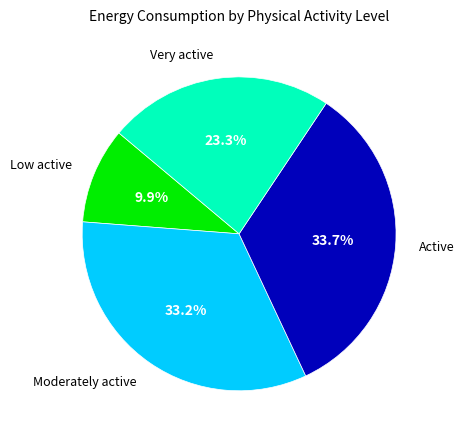

Is there any slice that represents more than half of the pie?

No